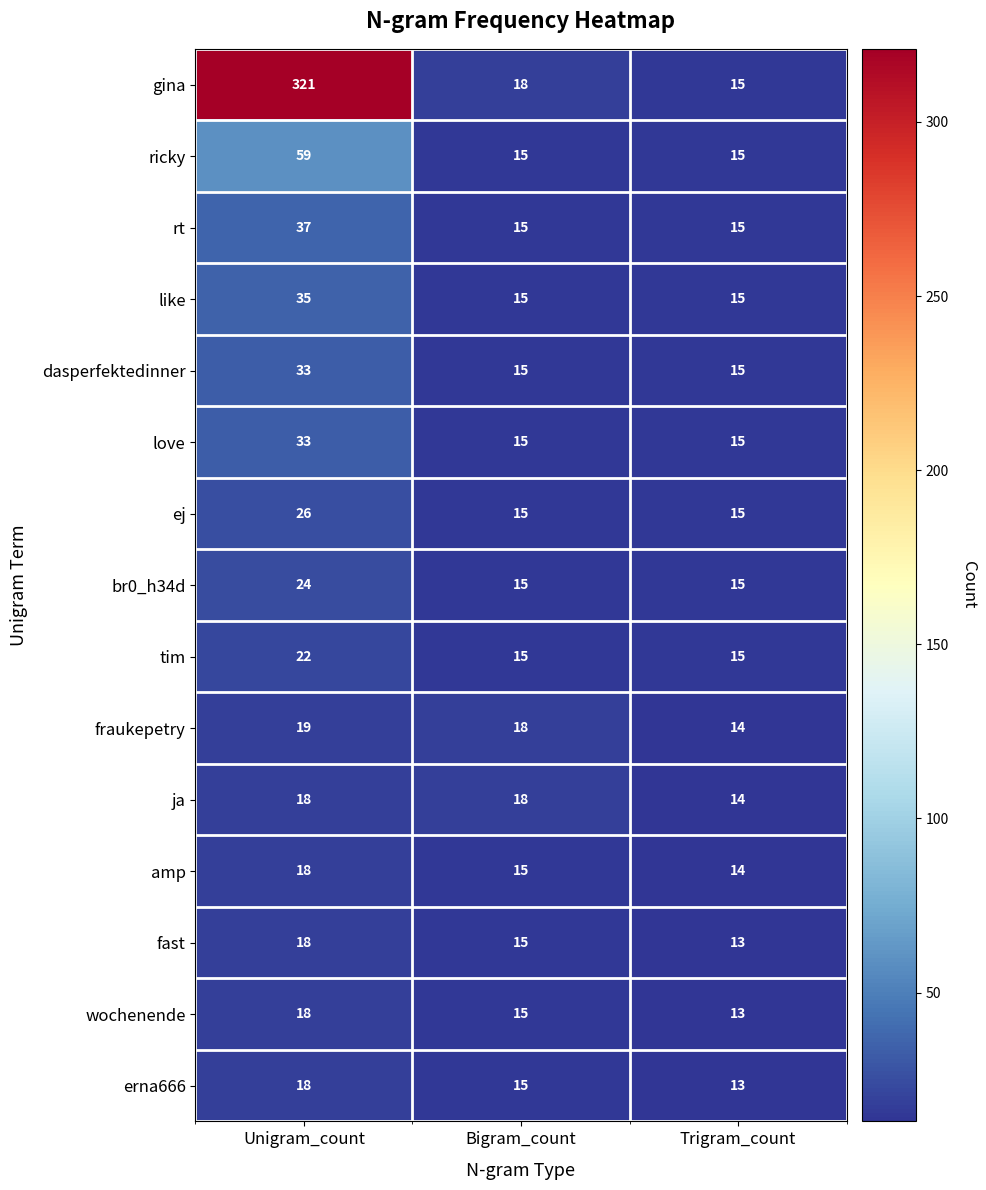

True or false: br0_h34d has a value of 24 at Unigram_count.

True